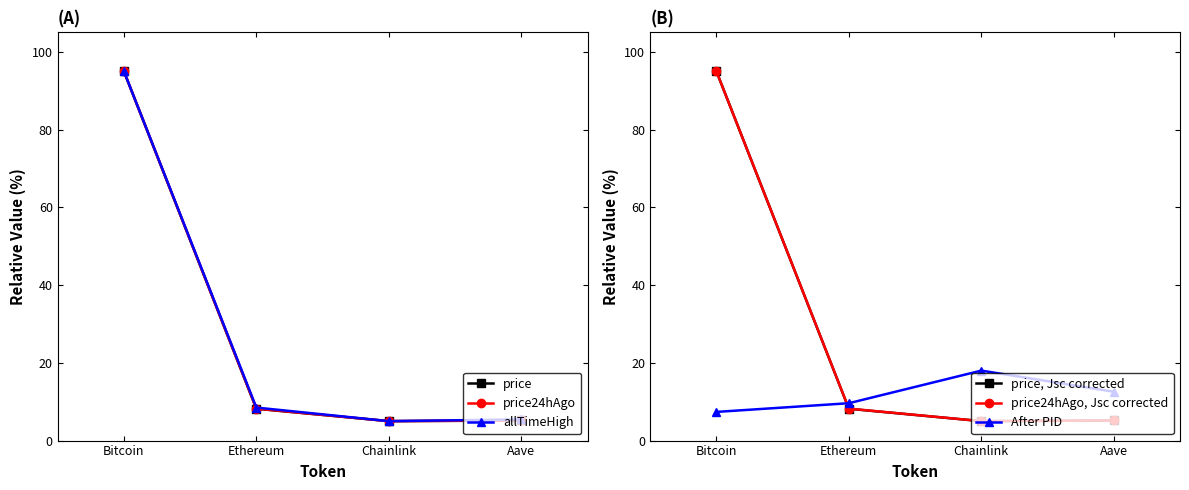

Reading left to right, extract all data points from this chart.

price: 95.0	8.2	5.0	5.2
price24hAgo: 95.0	8.2	5.0	5.2
allTimeHigh: 95.0	8.5	5.0	5.4
price, Jsc corrected: 95.0	8.2	5.0	5.2
price24hAgo, Jsc corrected: 95.0	8.2	5.0	5.2
After PID: 7.4	9.6	18.0	12.6